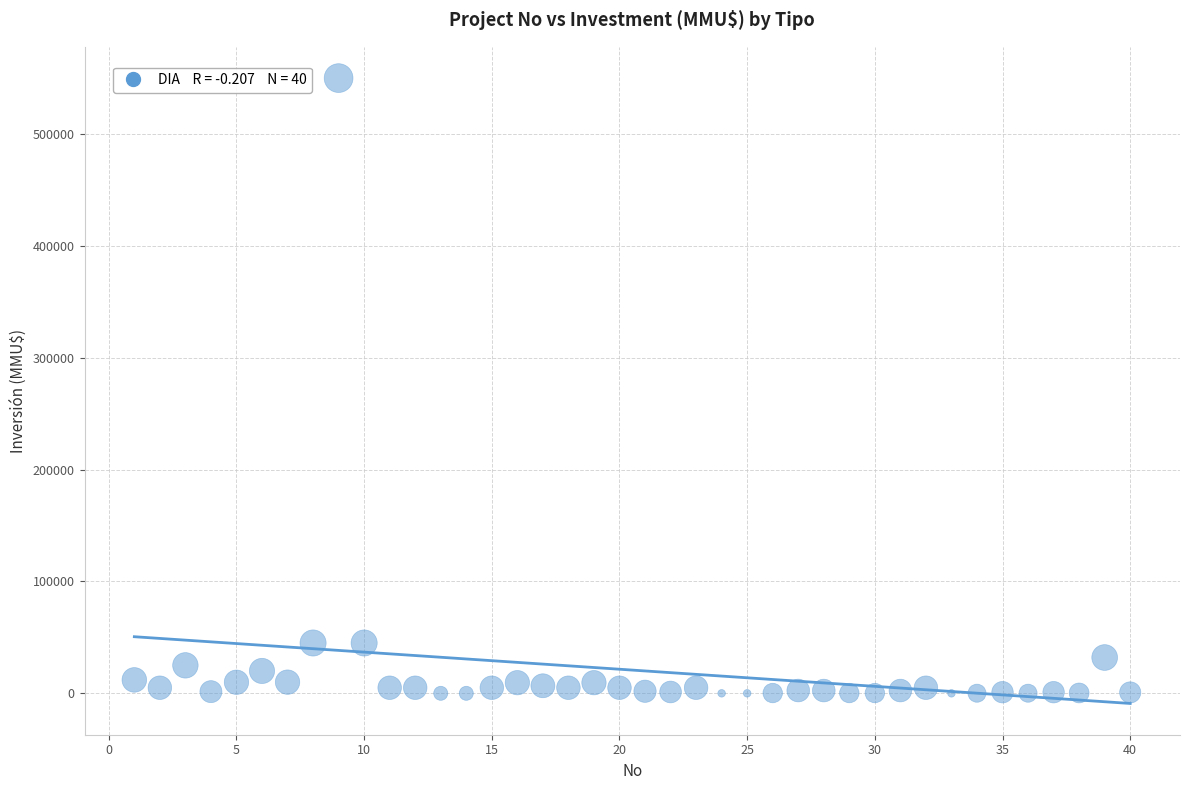

What is the range of Y values (max minus min)?

550000